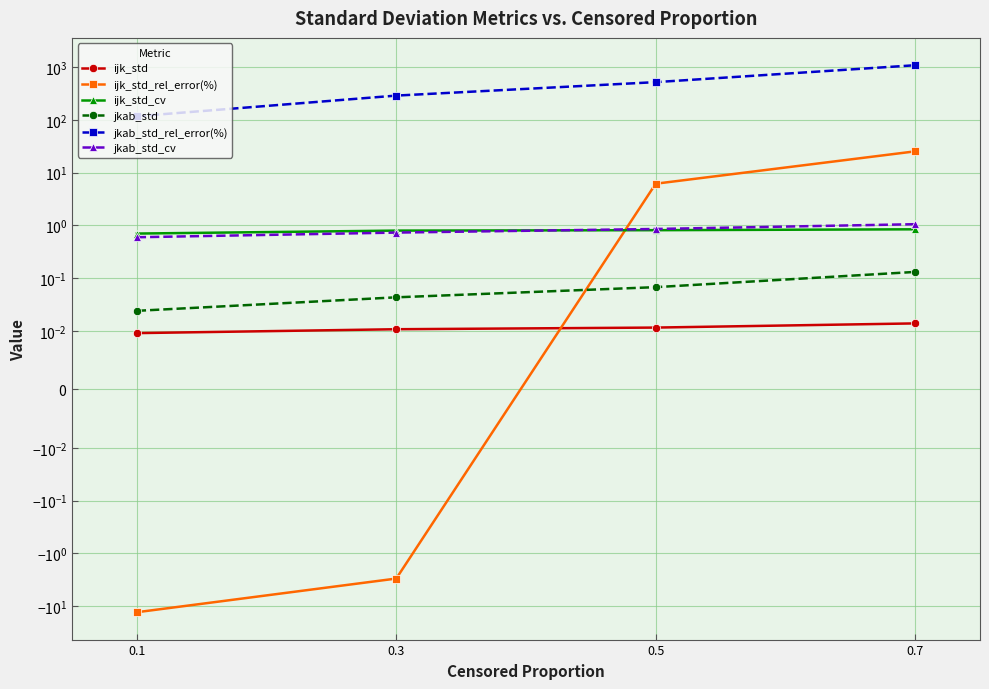

True or false: ijk_std_rel_error(%) has more than 2 points higher than both neighbors.

False